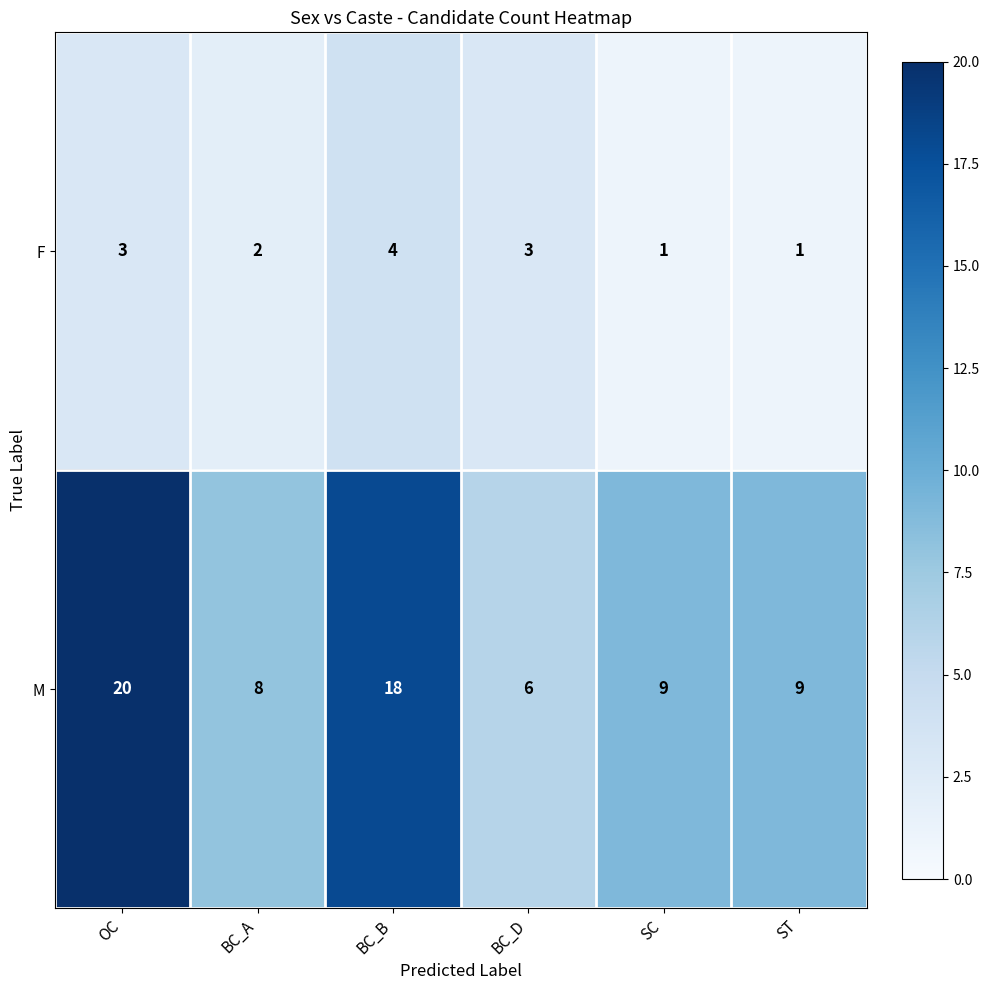

What is the minimum value for M?

6